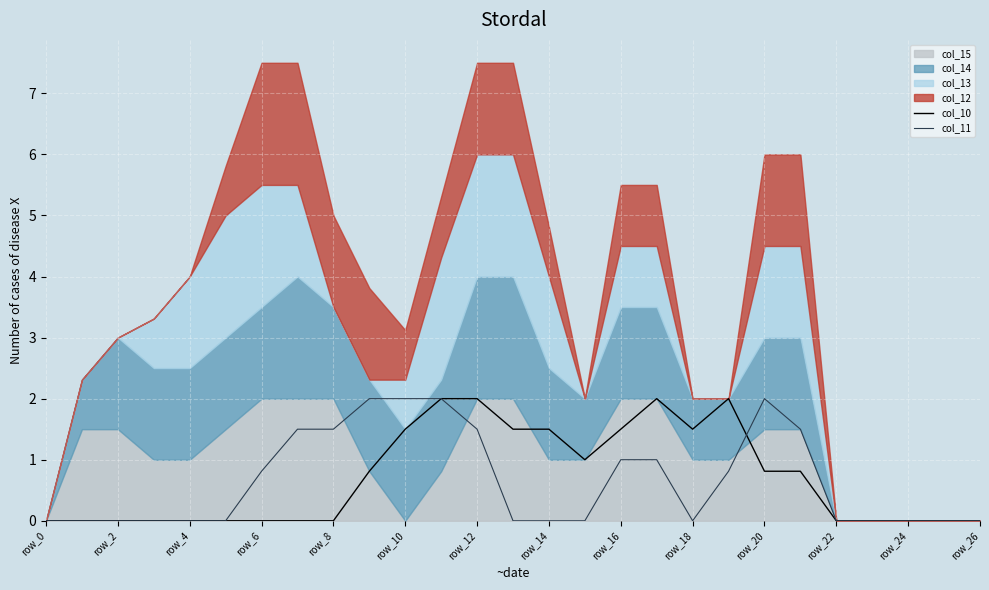

In col_10, how many points are higher than both neighbors (excluding endpoints)?

2